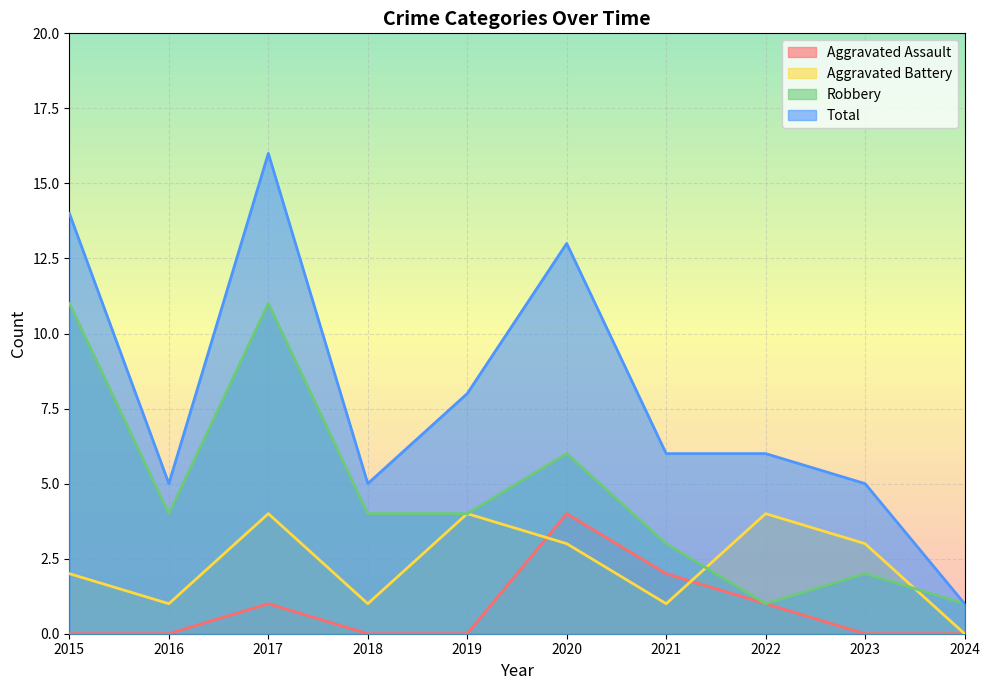

How many values in Aggravated Battery are above zero?

9